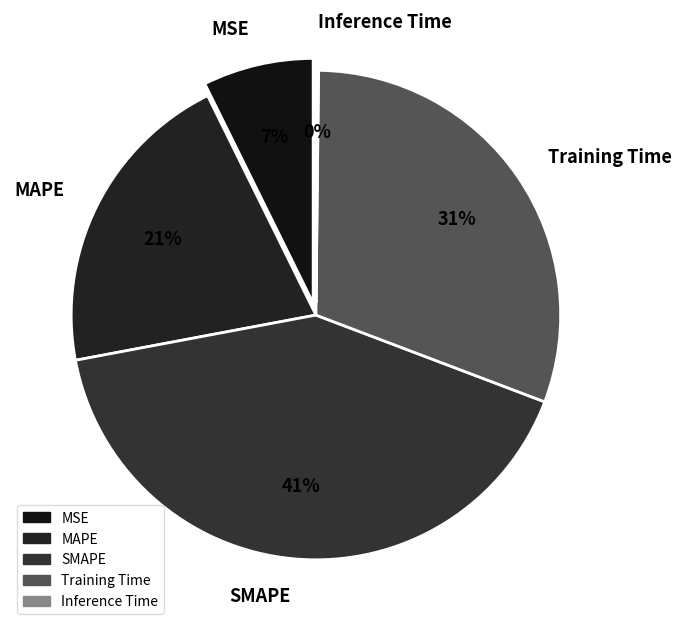

Is there a majority slice in this chart?

No